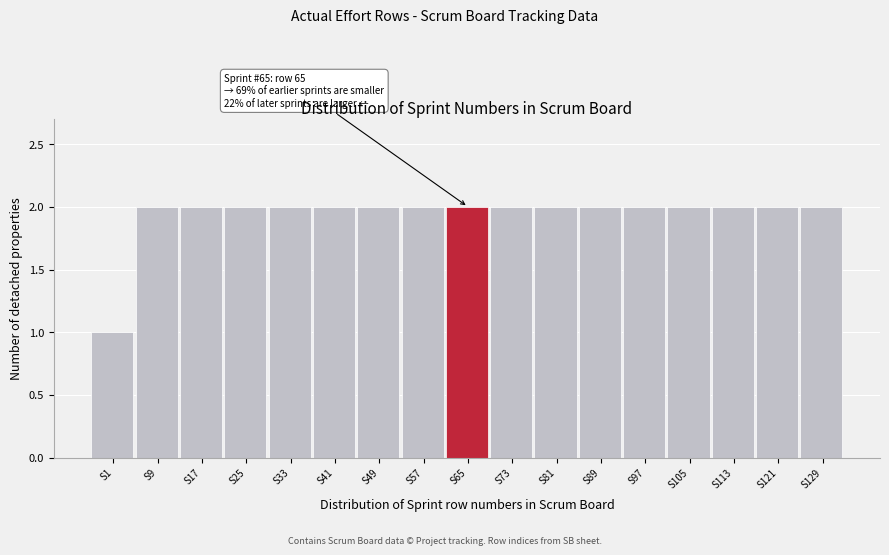

Reading right to left, transcribe all the data shown in this chart.

2	2	2	2	2	2	2	2	2	2	2	2	2	2	2	2	1